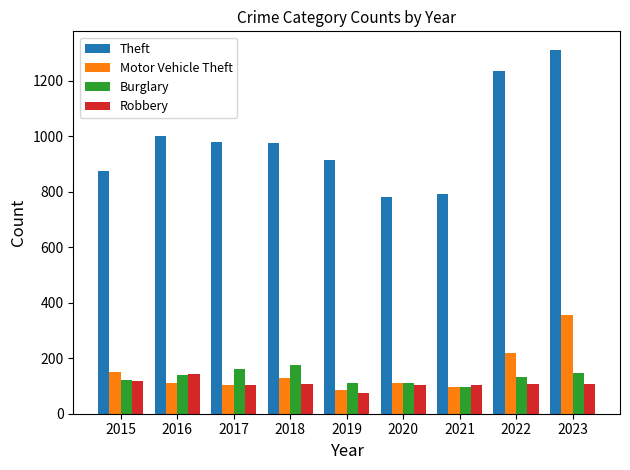

Which series has the widest spread of values?

Theft